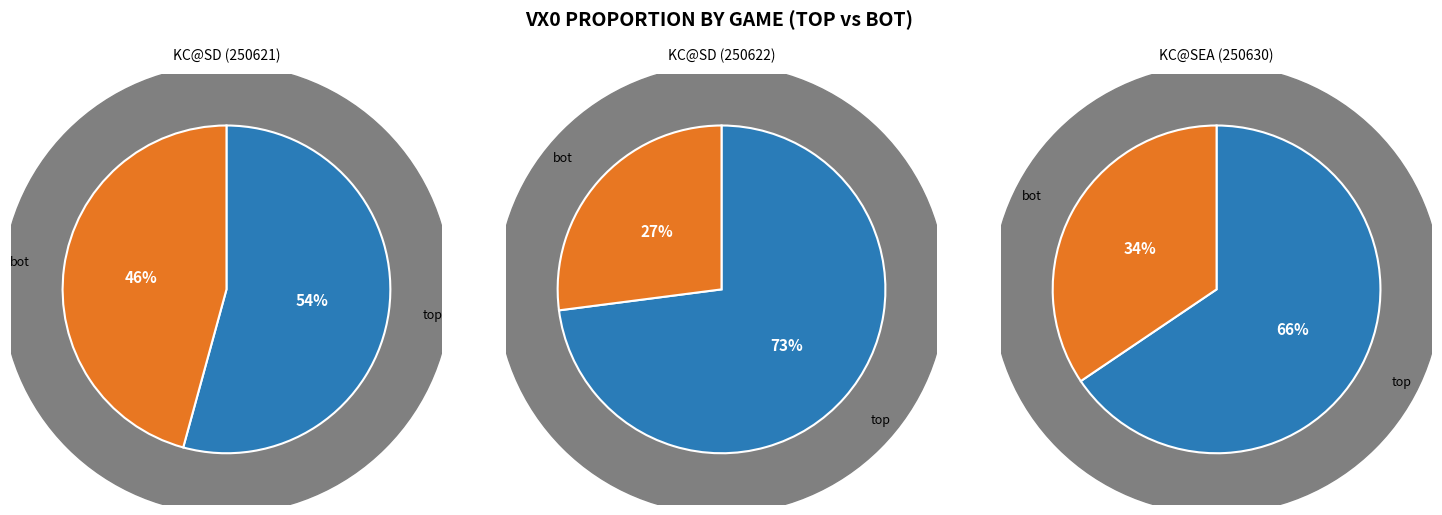

Is the sum of KC@SD (250622) and KC@SEA (250630) greater than half?

Yes